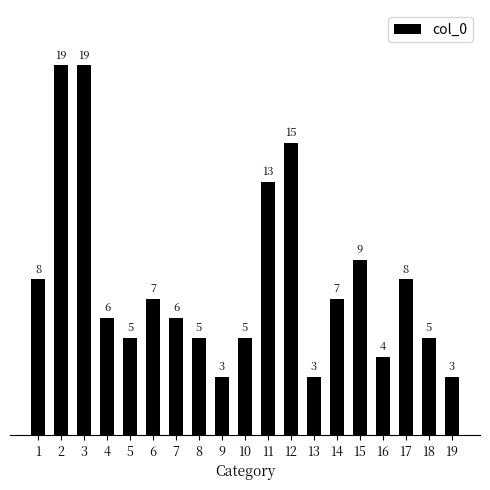

What is the difference between the values at 10 and 6?

2